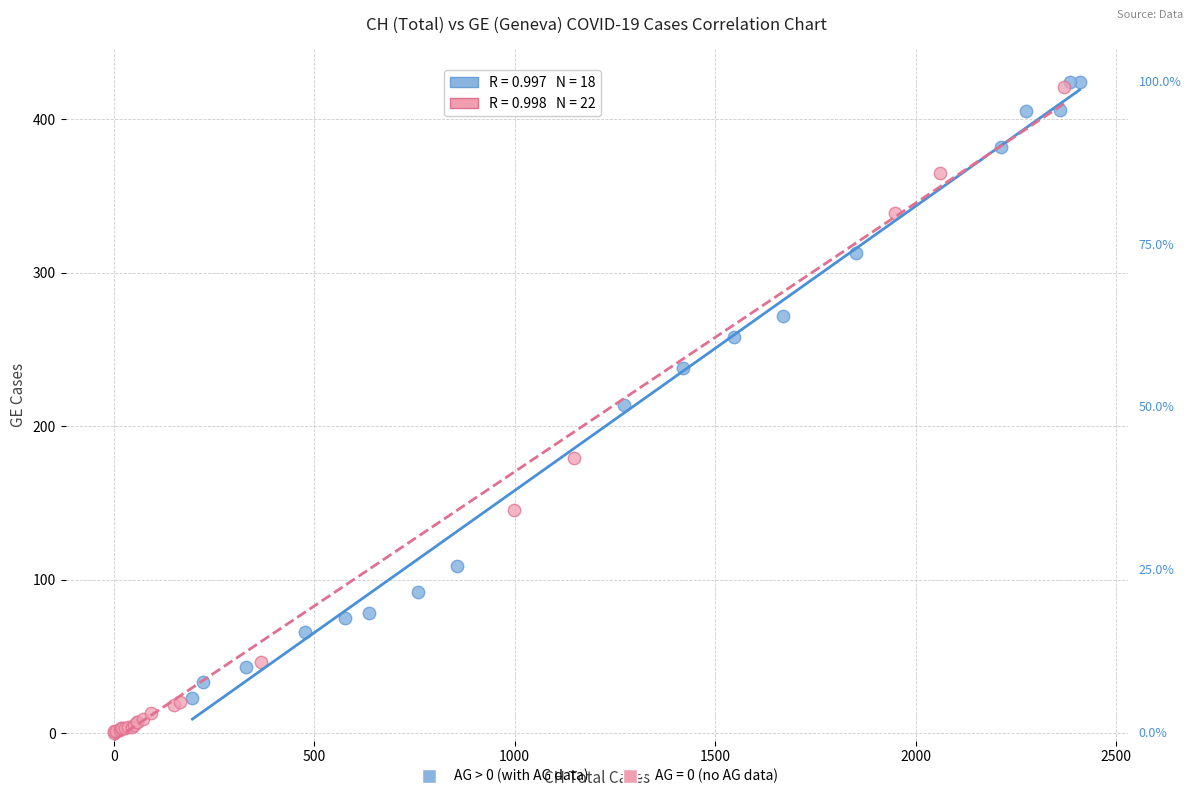

Which series has the widest spread of Y values?

AG = 0 (no AG data)